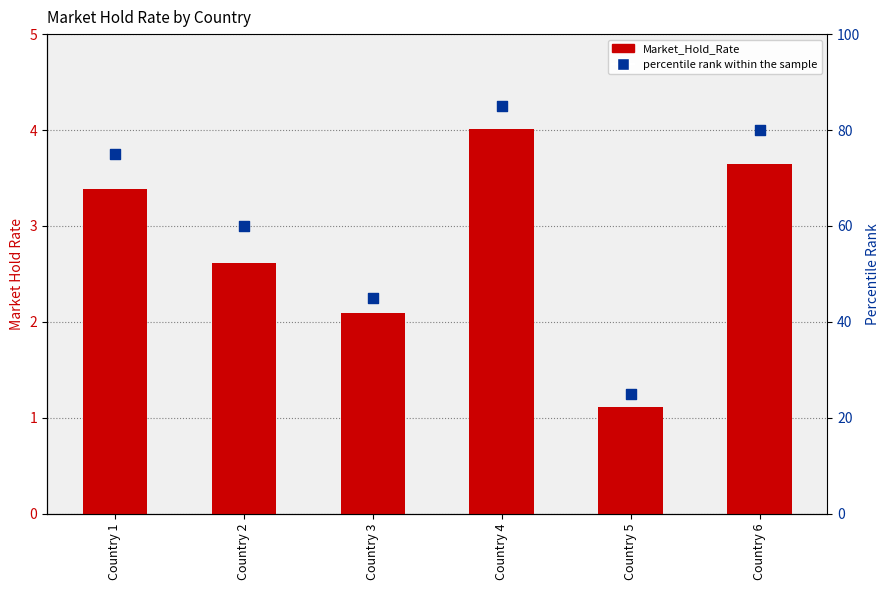

Which series has the widest spread of Y values?

percentile rank within the sample